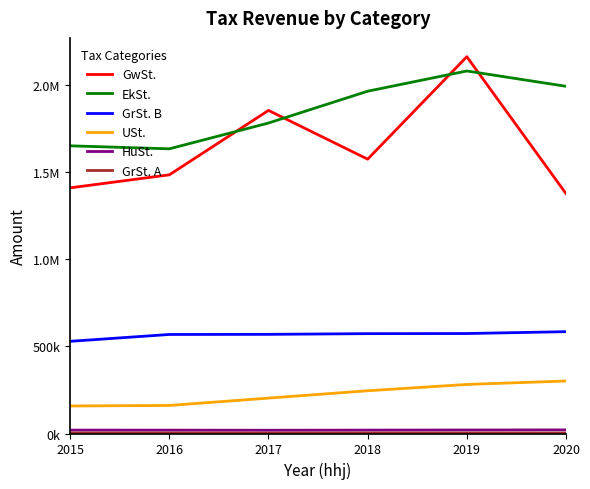

At which label does USt. reach its minimum?

2015